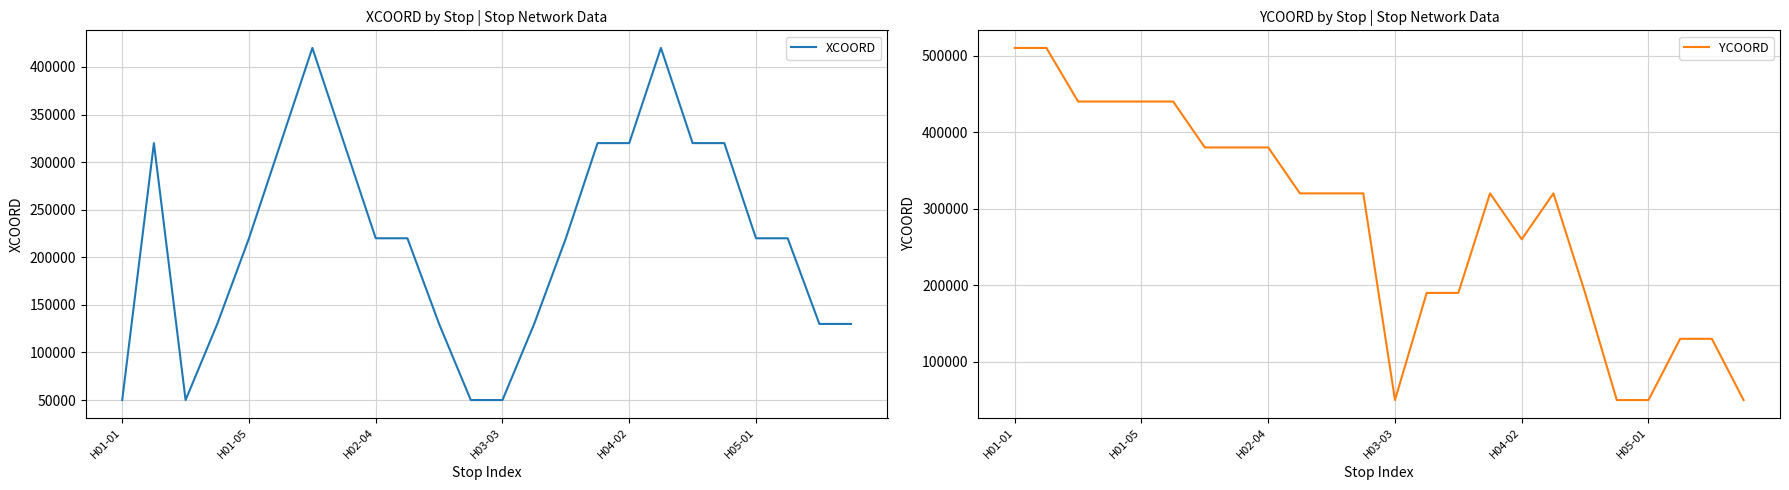

The value of YCOORD at H02-04 is 629605. True or false?

False